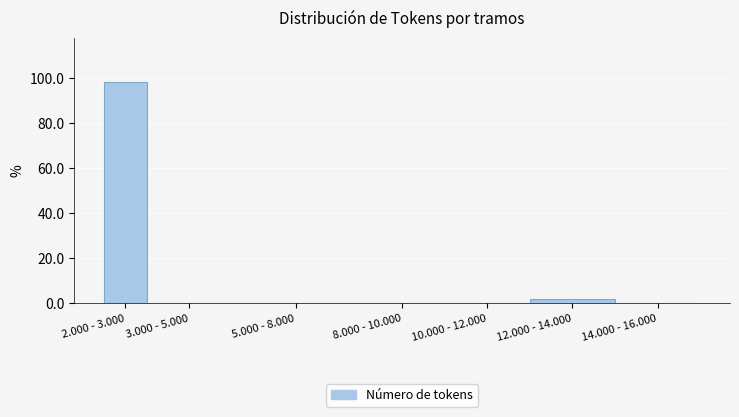

Reading right to left, list all the values displayed in this chart.

14.000 - 16.000=0.0	12.000 - 14.000=1.9	10.000 - 12.000=0.0	8.000 - 10.000=0.0	5.000 - 8.000=0.0	3.000 - 5.000=0.0	2.000 - 3.000=98.1